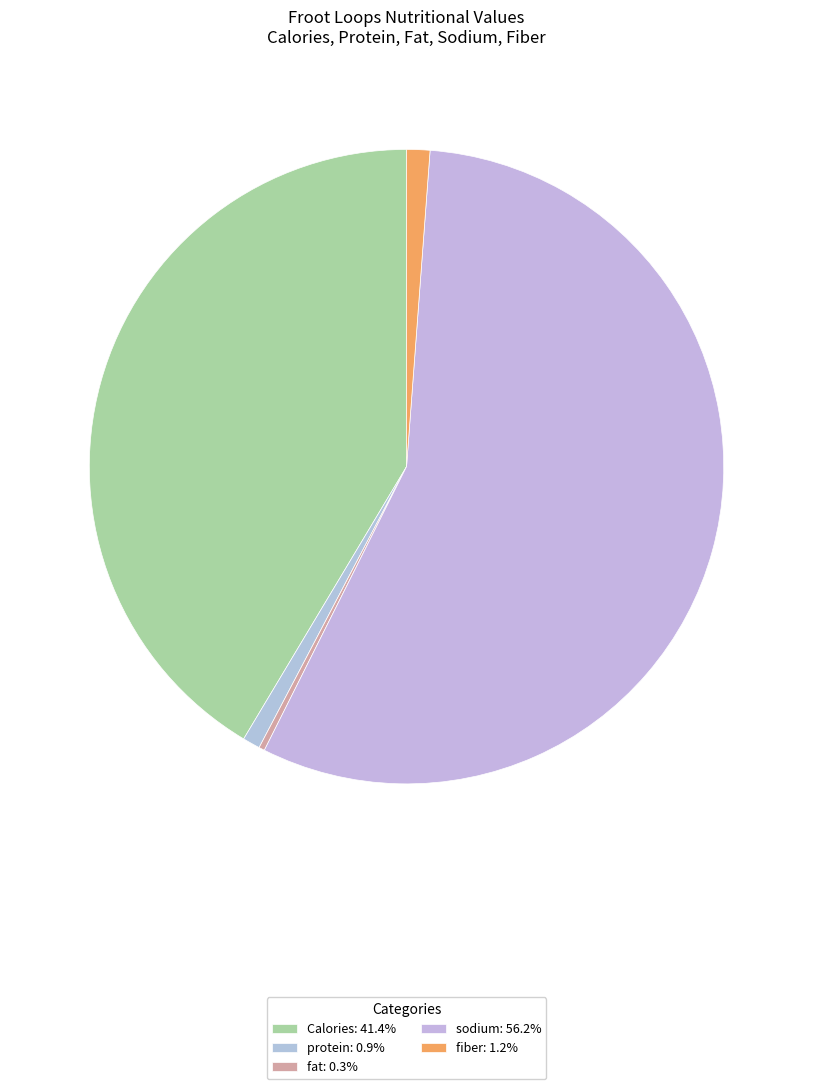

Which slice is the smallest?

fat